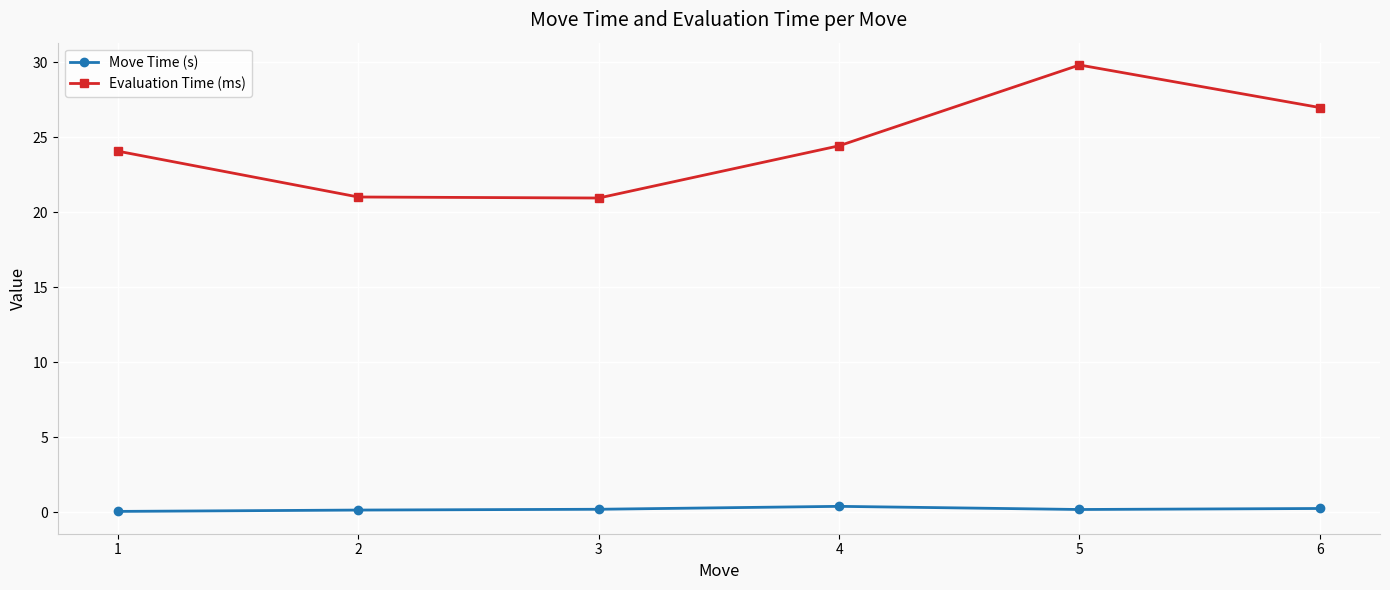

List the series in order of their overall mean, lowest first.

Move Time (s), Evaluation Time (ms)